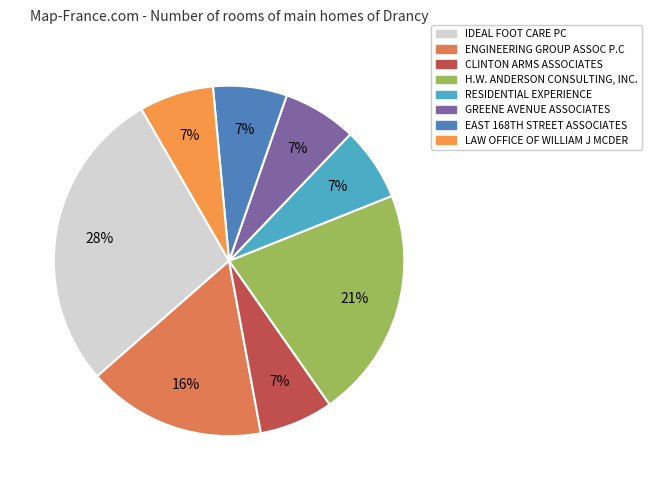

To the nearest percent, what portion does RESIDENTIAL EXPERIENCE represent?

7%